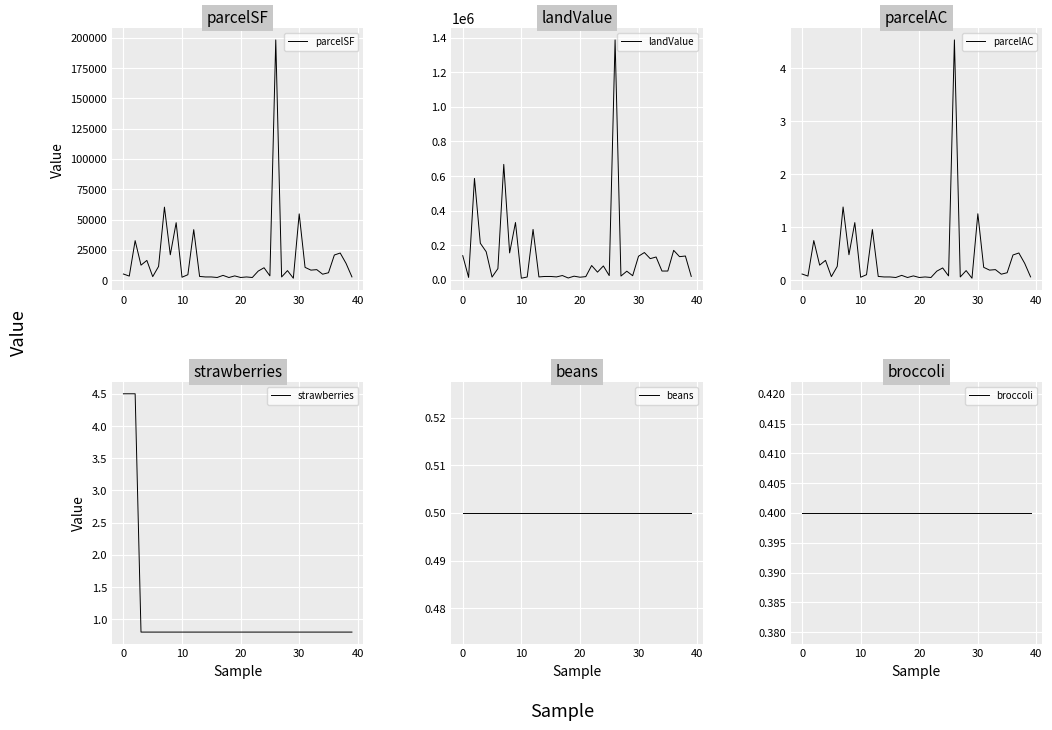

Which series changed the most between 16 and 33?

landValue